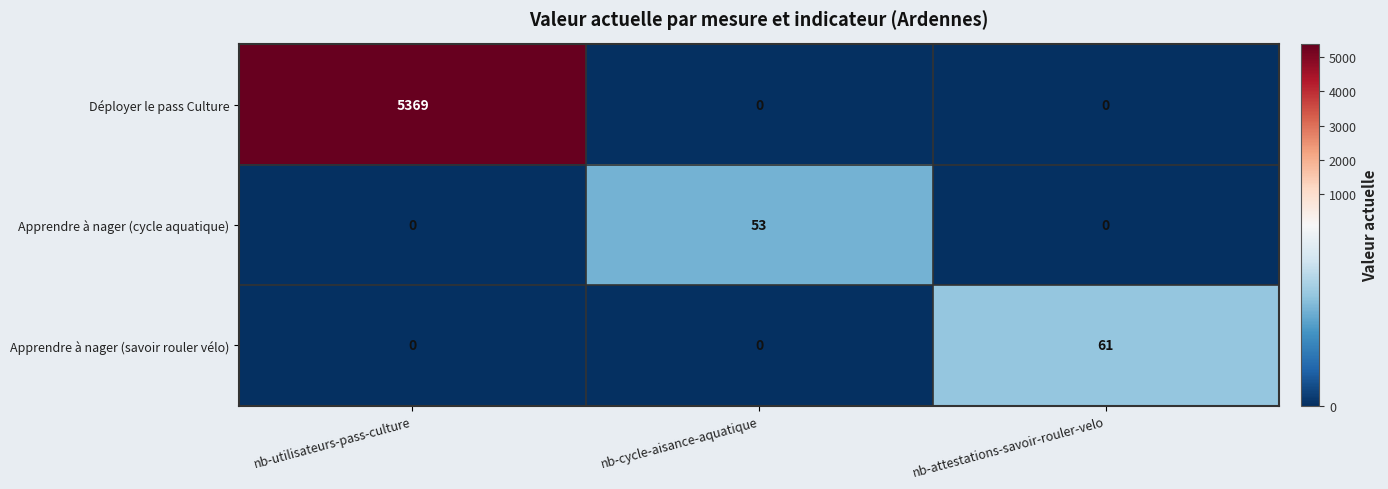

At how many categories does at least one series exceed 4149?

1